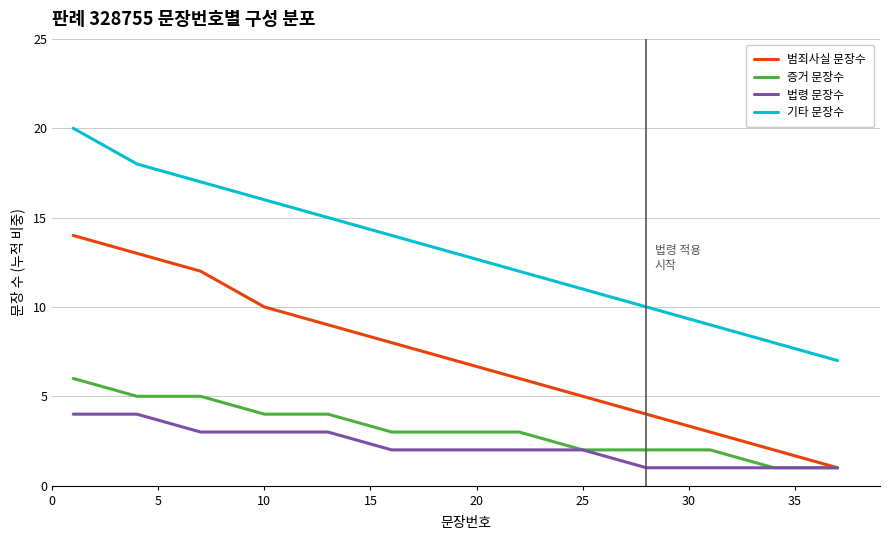

How many series are shown in this chart?

4